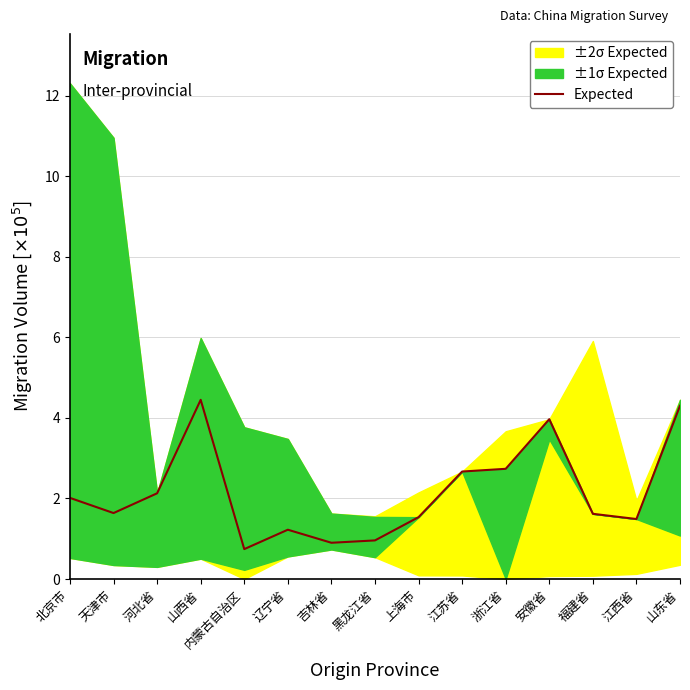

What is the value of the 9th point from the left?

1.5